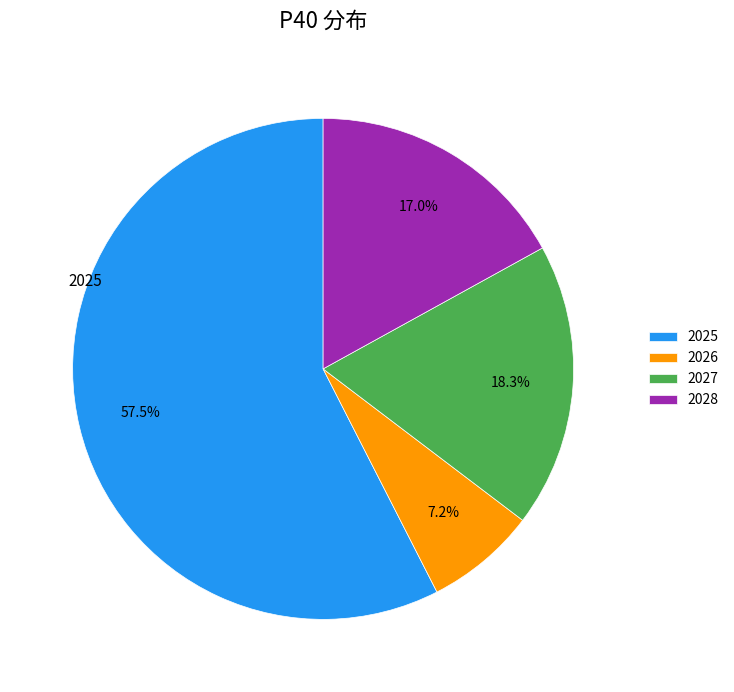

To the nearest percent, what portion does 2026 represent?

7%